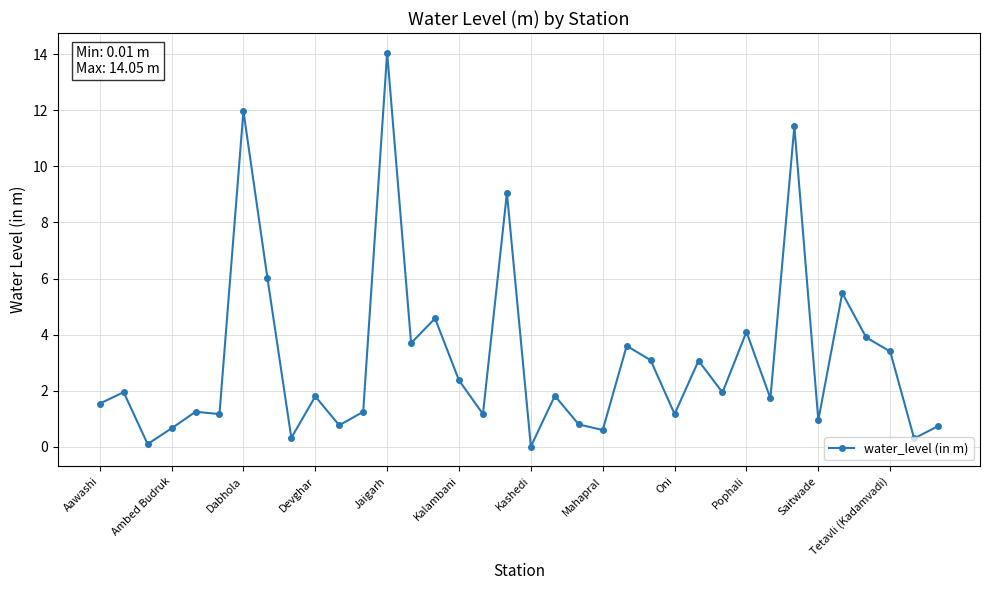

What is the sum of all values?

111.9